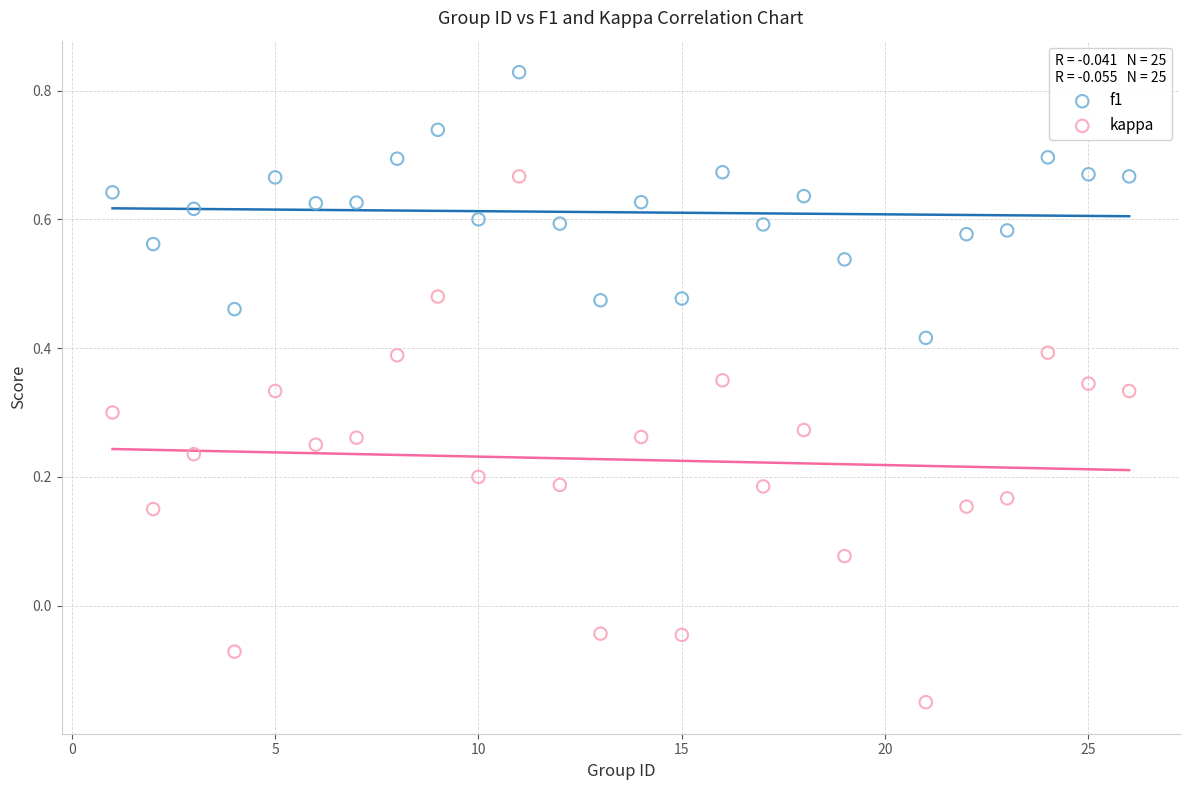

Which series contains the highest Y value?

f1